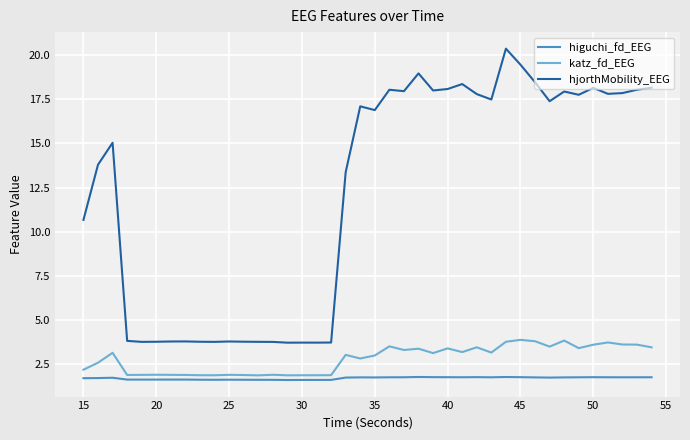

Which series has the largest range (max minus min)?

hjorthMobility_EEG